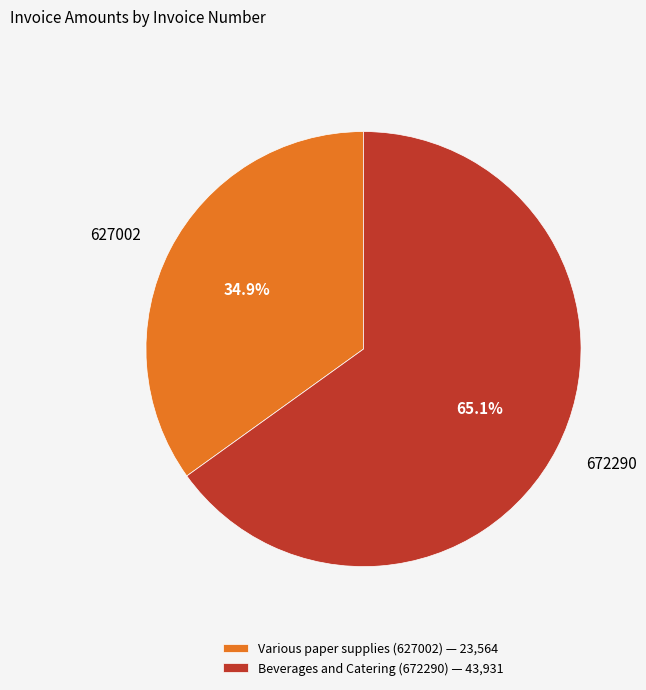

What percentage do 627002 and 672290 together represent?

100.0%